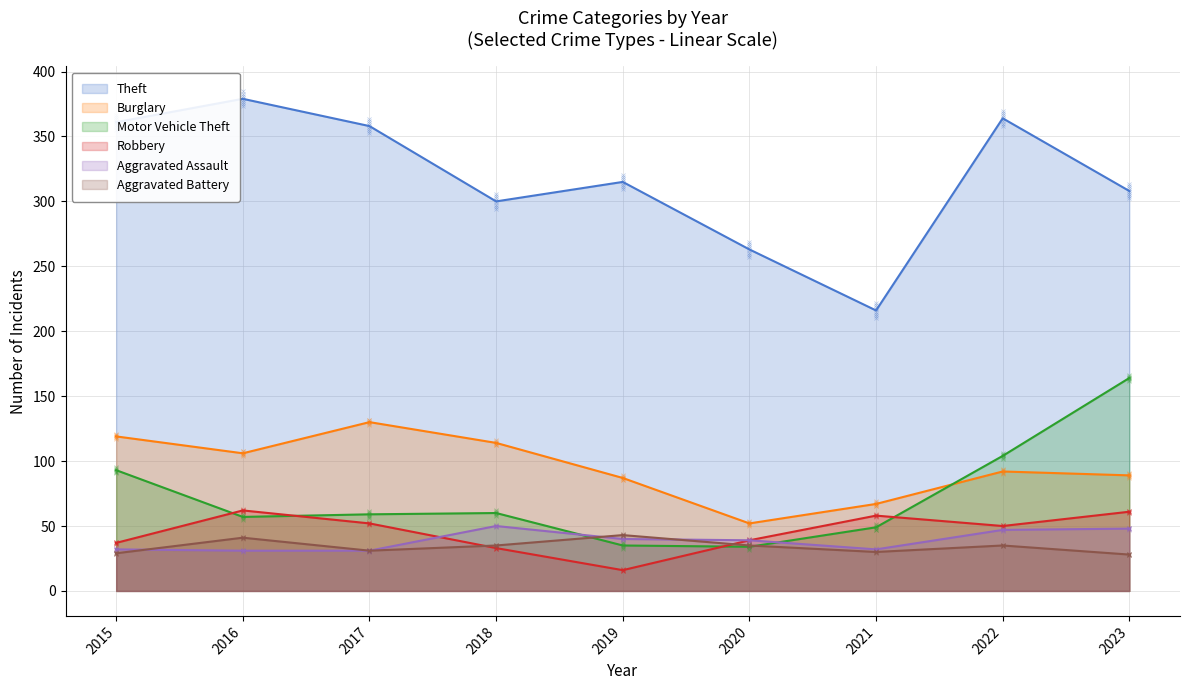

Where is the first local maximum for Theft?

2016